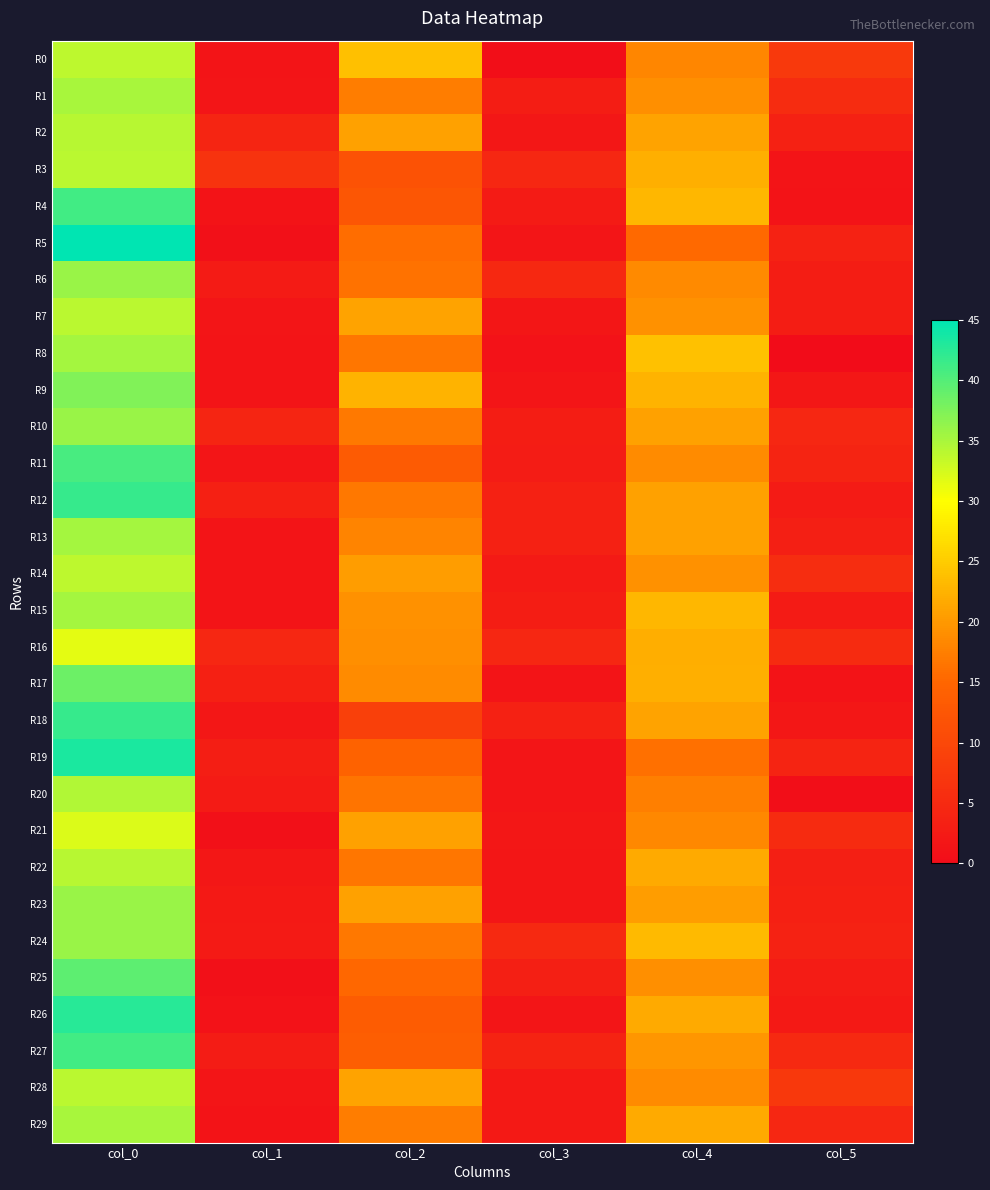

Which has a higher value, col_0 or col_1?

col_0